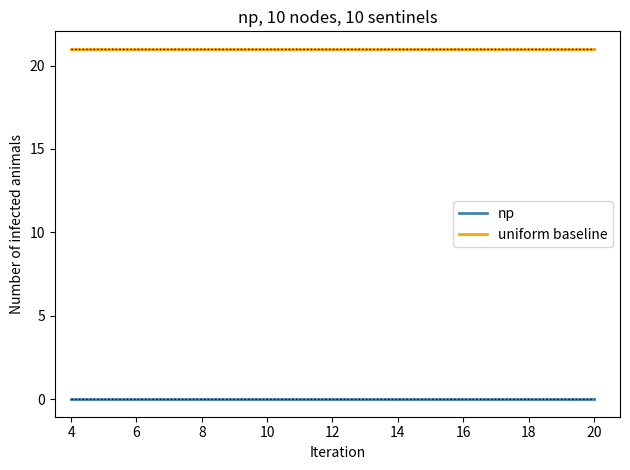

Reading left to right, list all the values displayed in this chart.

np: 0	0	0	0	0
uniform baseline: 21	21	21	21	21